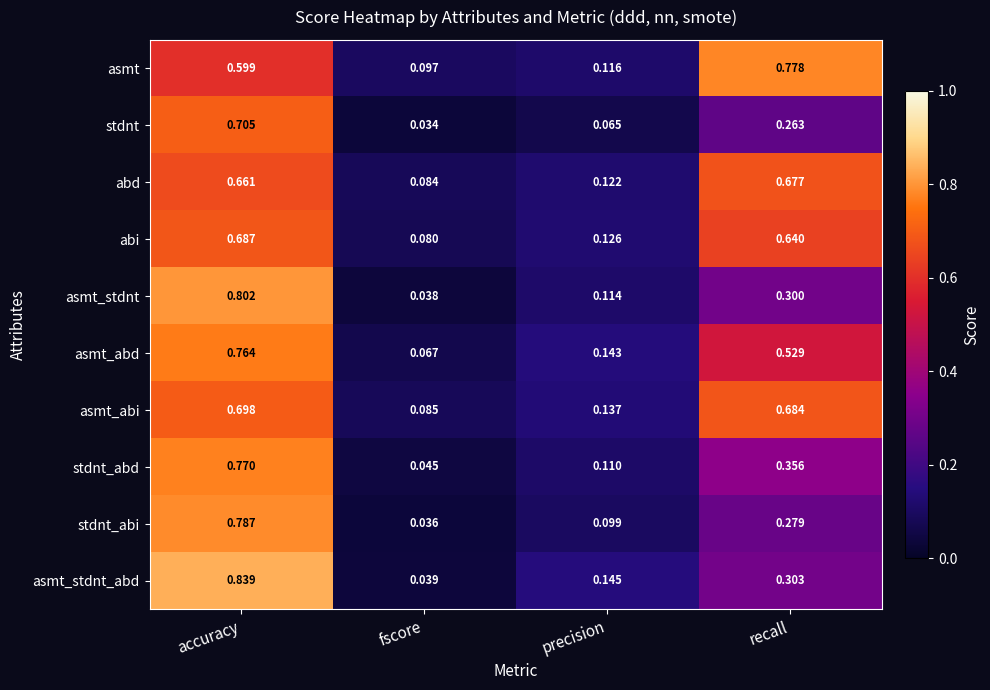

Which series has the widest spread of values?

asmt_stdnt_abd